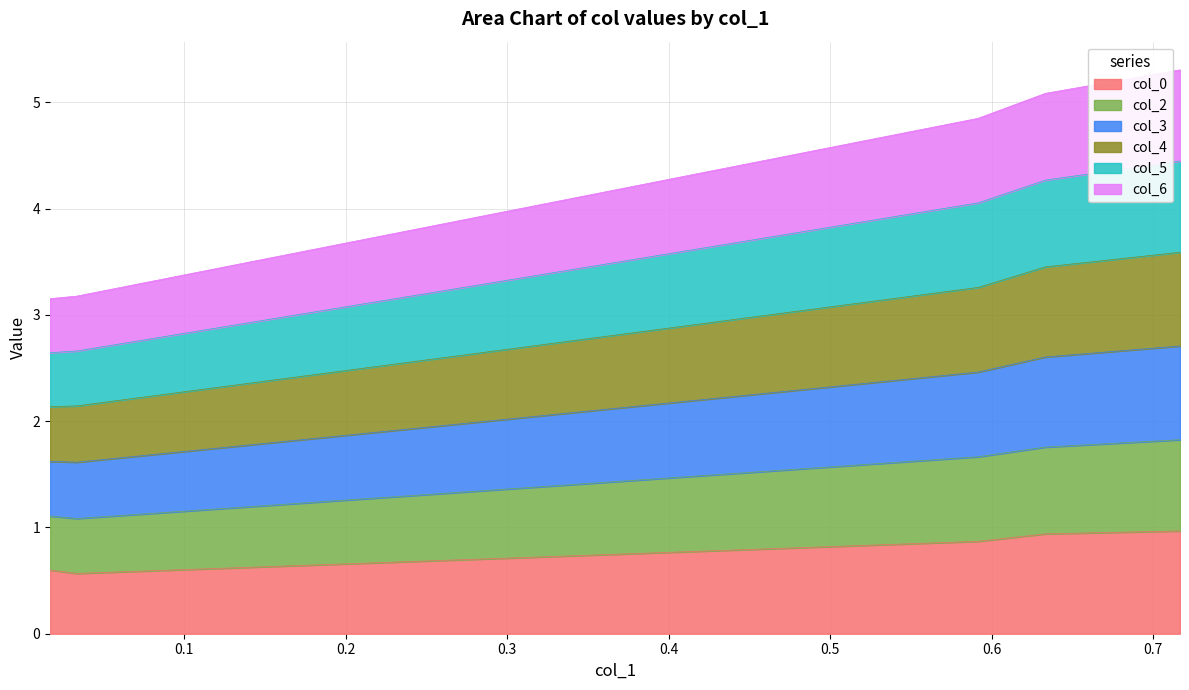

Does the chart have visible grid lines?

Yes